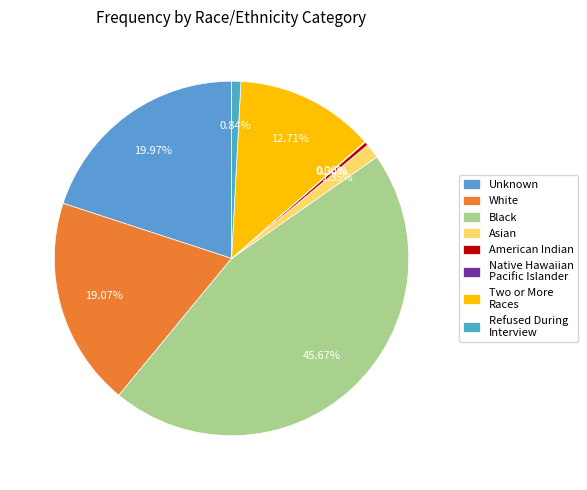

To the nearest percent, what portion does Unknown represent?

20%